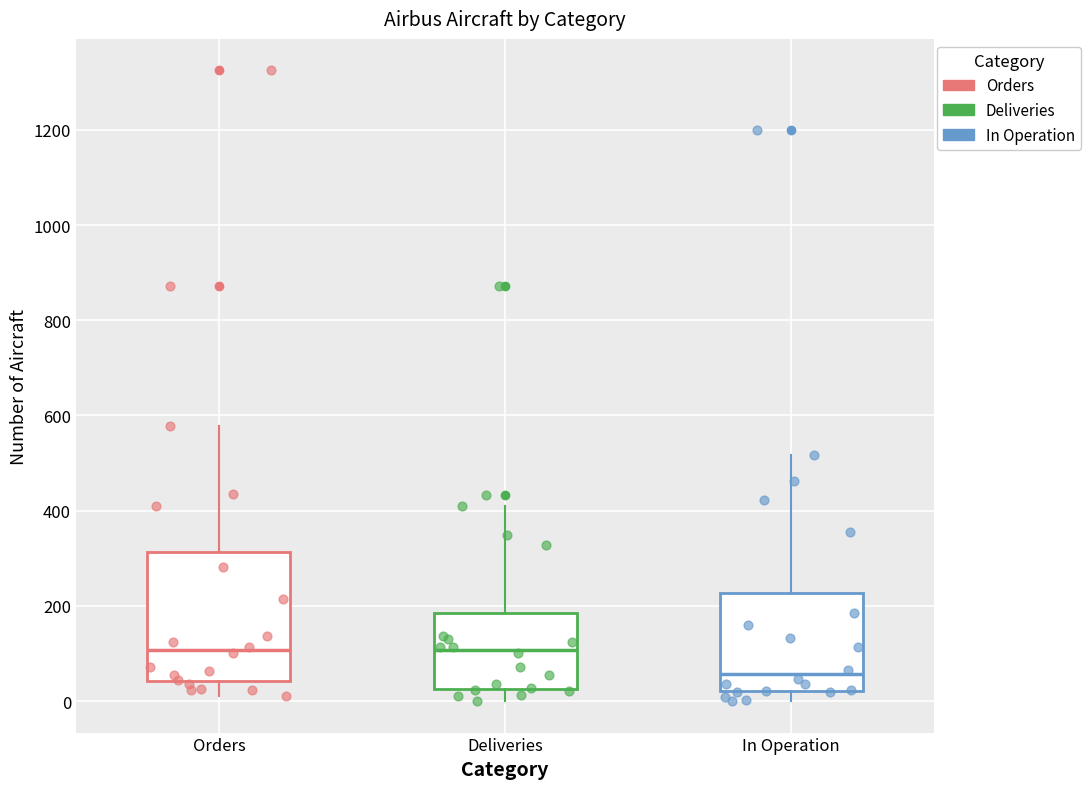

Where does the median line of the box for Deliveries sit on the y-axis? The values are not printed on the chart, so give them approximately, as read against the axis.

100